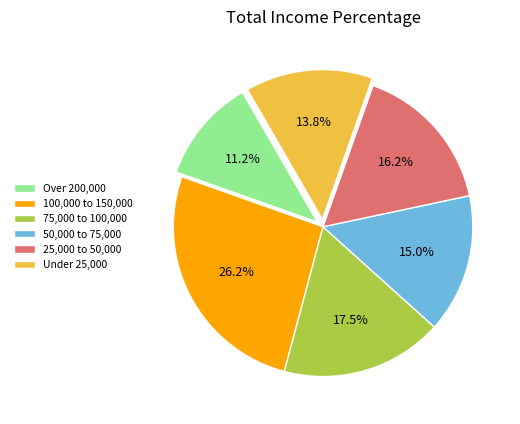

How many slices are in this pie chart?

6